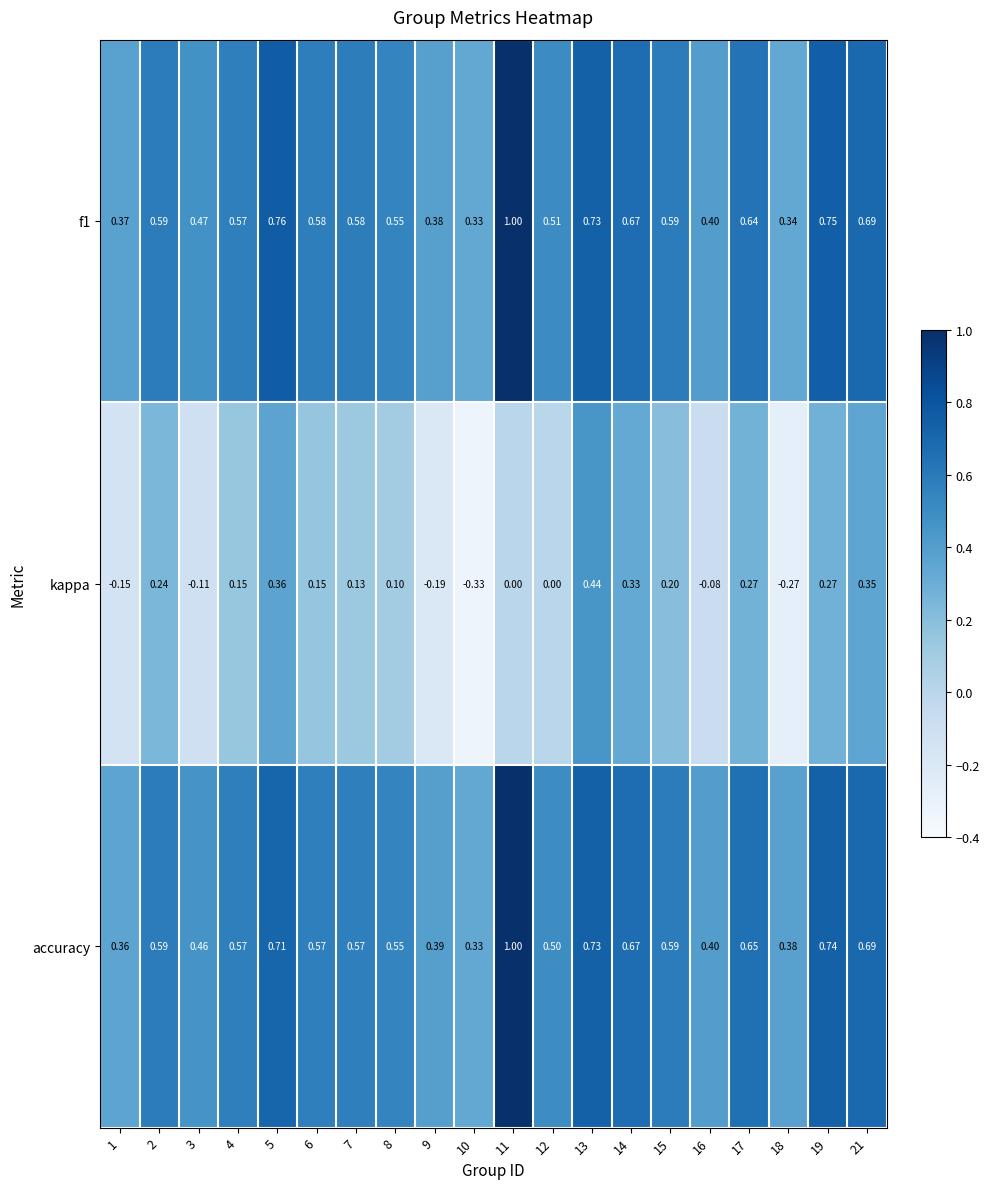

Which series has the largest range (max minus min)?

kappa